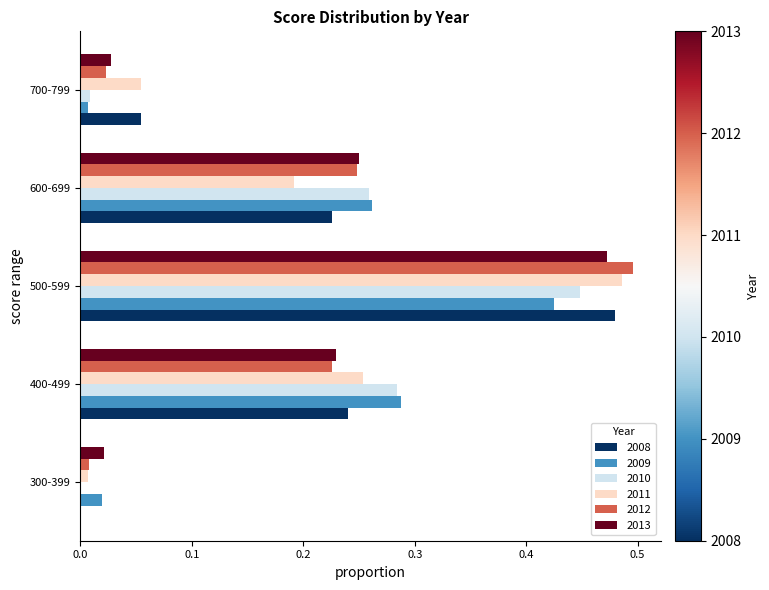

Is the value of 2008 at 300-399 greater than the value of 2011 at 300-399?

No